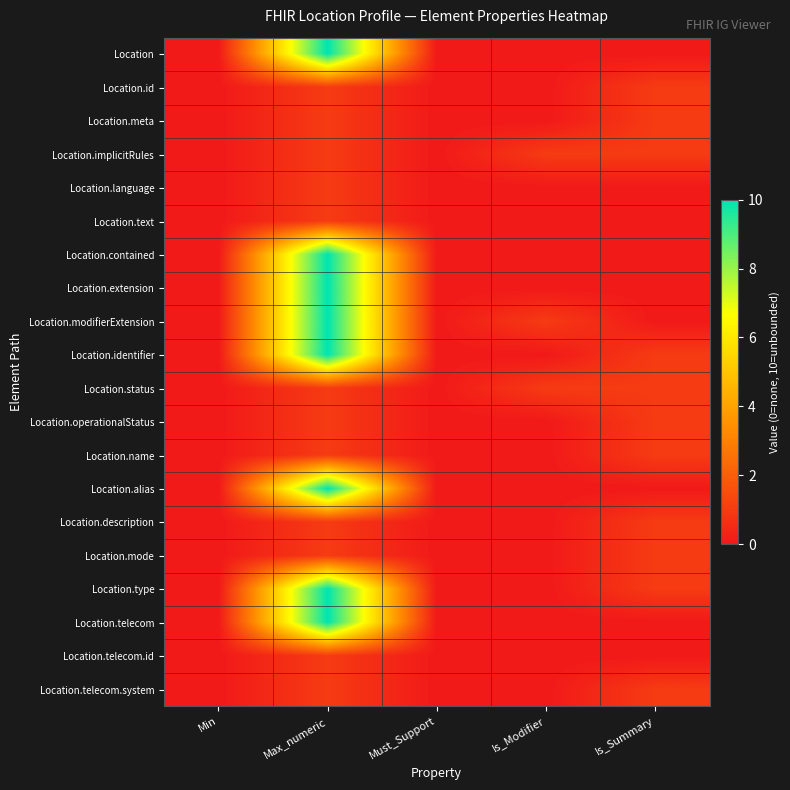

Reading right to left, list all the values displayed in this chart.

Location: Is_Summary=0	Is_Modifier=0	Must_Support=0	Max_numeric=10	Min=0
Location.id: Is_Summary=1	Is_Modifier=0	Must_Support=0	Max_numeric=1	Min=0
Location.meta: Is_Summary=1	Is_Modifier=0	Must_Support=0	Max_numeric=1	Min=0
Location.implicitRules: Is_Summary=1	Is_Modifier=1	Must_Support=0	Max_numeric=1	Min=0
Location.language: Is_Summary=0	Is_Modifier=0	Must_Support=0	Max_numeric=1	Min=0
Location.text: Is_Summary=0	Is_Modifier=0	Must_Support=0	Max_numeric=1	Min=0
Location.contained: Is_Summary=0	Is_Modifier=0	Must_Support=0	Max_numeric=10	Min=0
Location.extension: Is_Summary=0	Is_Modifier=0	Must_Support=0	Max_numeric=10	Min=0
Location.modifierExtension: Is_Summary=0	Is_Modifier=1	Must_Support=0	Max_numeric=10	Min=0
Location.identifier: Is_Summary=1	Is_Modifier=0	Must_Support=0	Max_numeric=10	Min=0
Location.status: Is_Summary=1	Is_Modifier=1	Must_Support=0	Max_numeric=1	Min=0
Location.operationalStatus: Is_Summary=1	Is_Modifier=0	Must_Support=0	Max_numeric=1	Min=0
Location.name: Is_Summary=1	Is_Modifier=0	Must_Support=0	Max_numeric=1	Min=0
Location.alias: Is_Summary=0	Is_Modifier=0	Must_Support=0	Max_numeric=10	Min=0
Location.description: Is_Summary=1	Is_Modifier=0	Must_Support=0	Max_numeric=1	Min=0
Location.mode: Is_Summary=1	Is_Modifier=0	Must_Support=0	Max_numeric=1	Min=0
Location.type: Is_Summary=1	Is_Modifier=0	Must_Support=0	Max_numeric=10	Min=0
Location.telecom: Is_Summary=0	Is_Modifier=0	Must_Support=0	Max_numeric=10	Min=0
Location.telecom.id: Is_Summary=0	Is_Modifier=0	Must_Support=0	Max_numeric=1	Min=0
Location.telecom.system: Is_Summary=1	Is_Modifier=0	Must_Support=0	Max_numeric=1	Min=0